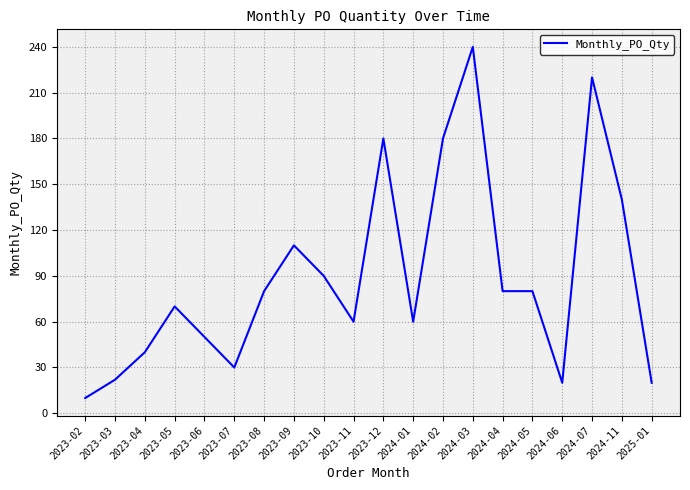

What is the difference between the values at 2024-11 and 2023-10?

50